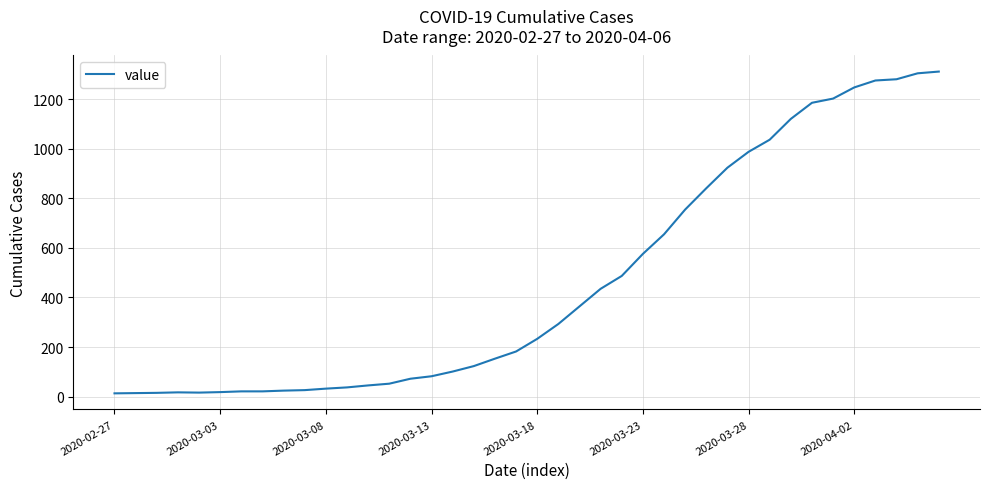

What is the maximum value shown in the chart?

1312